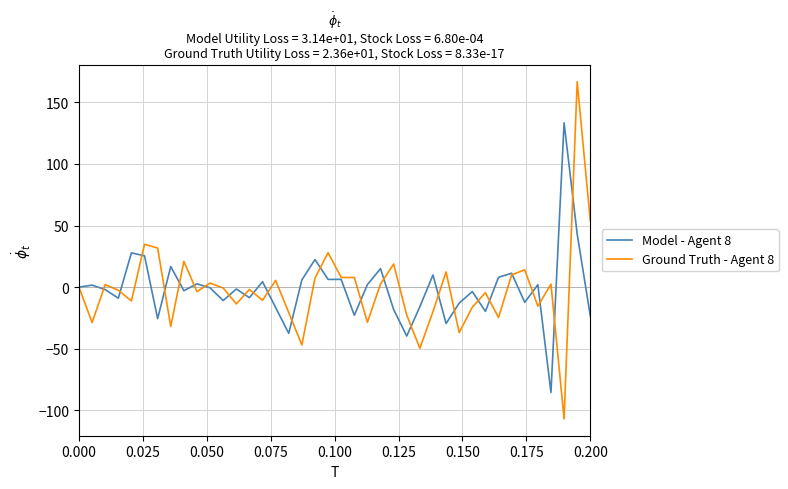

List the series in order of their peak value, highest first.

Ground Truth - Agent 8, Model - Agent 8